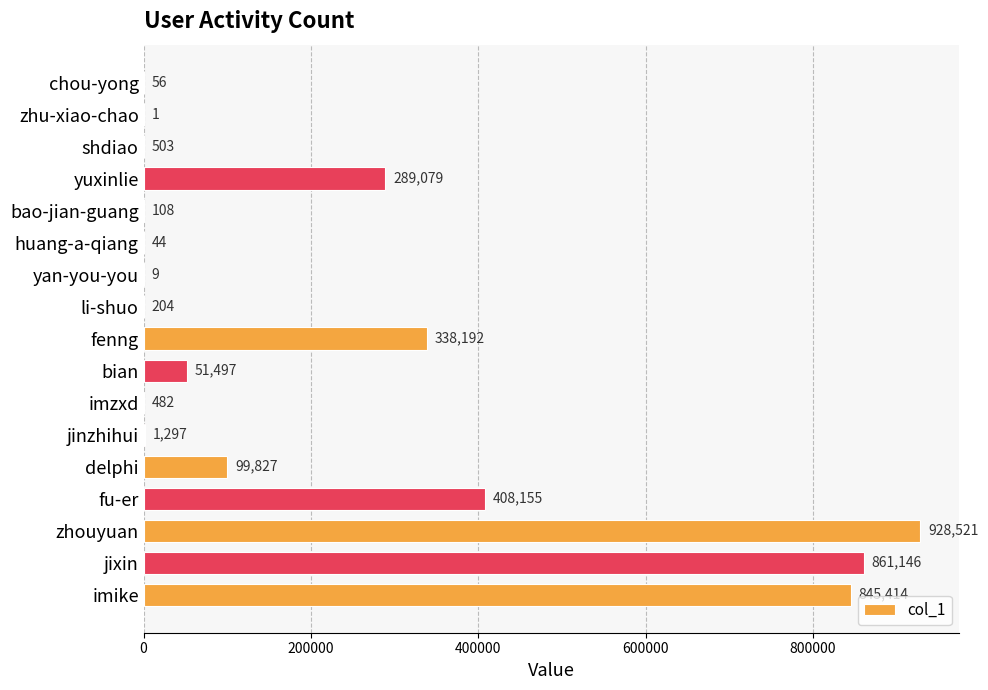

What is the maximum value shown in the chart?

928521